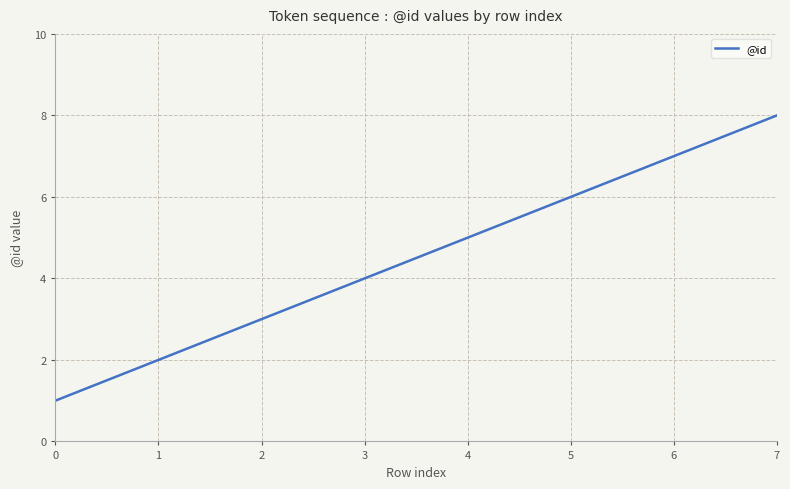

What is the sum of all values?

36